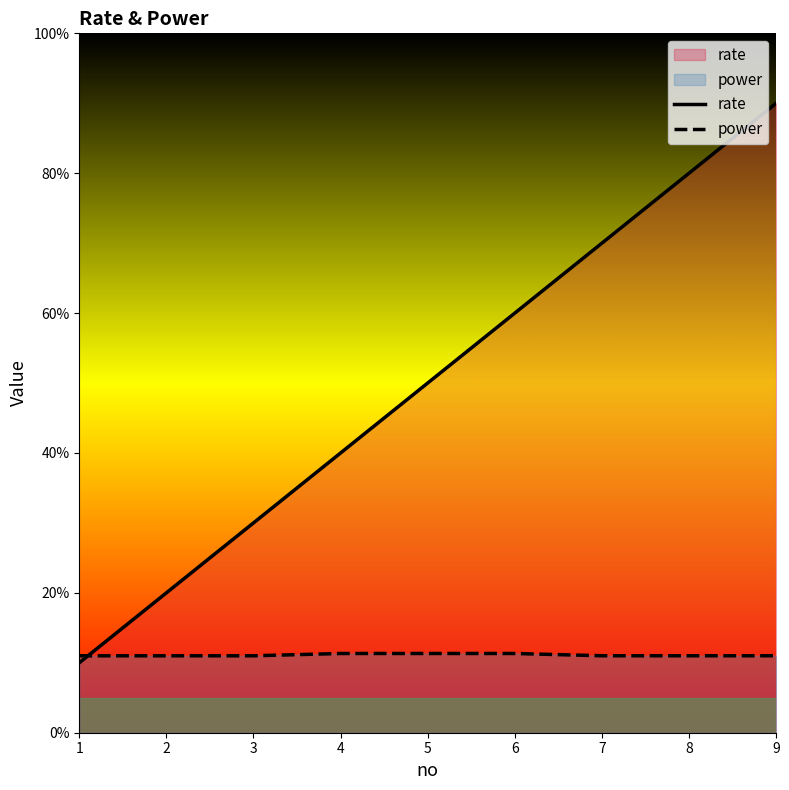

True or false: power has more than 2 points higher than both neighbors.

False